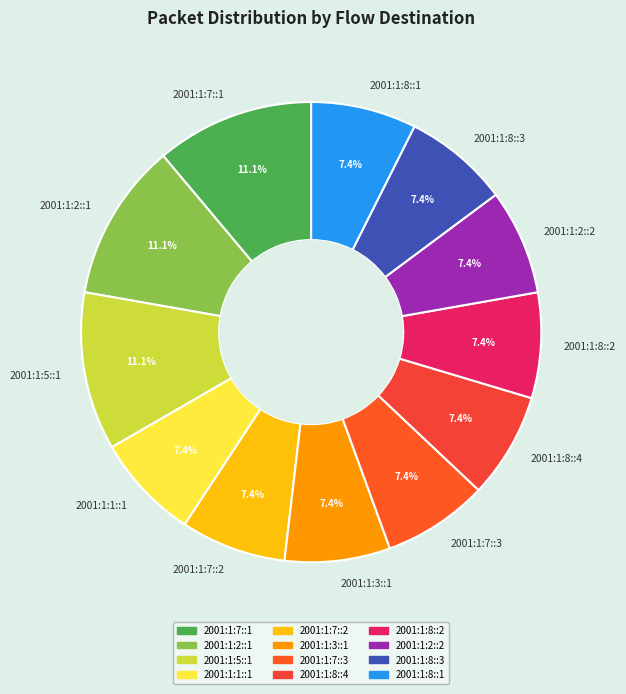

Is it true that 2001:1:7::3 is 7% of the pie?

True